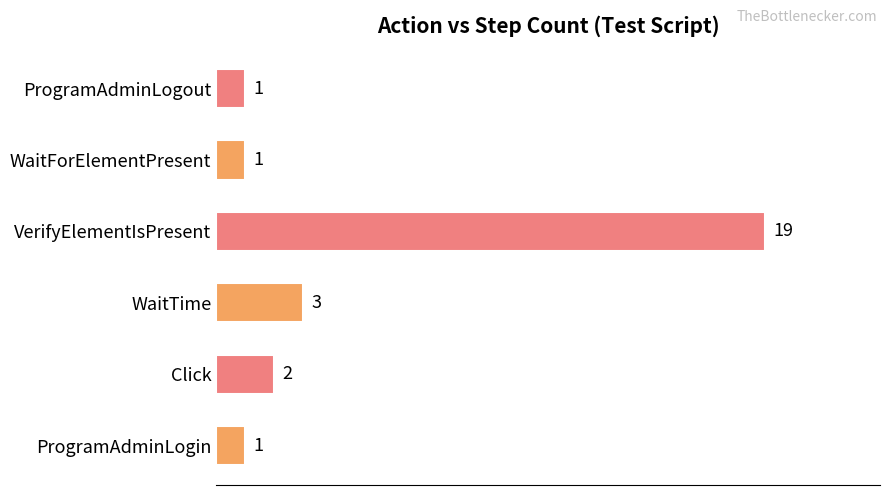

What is the ratio of the value at WaitTime to the value at WaitForElementPresent?

3.0